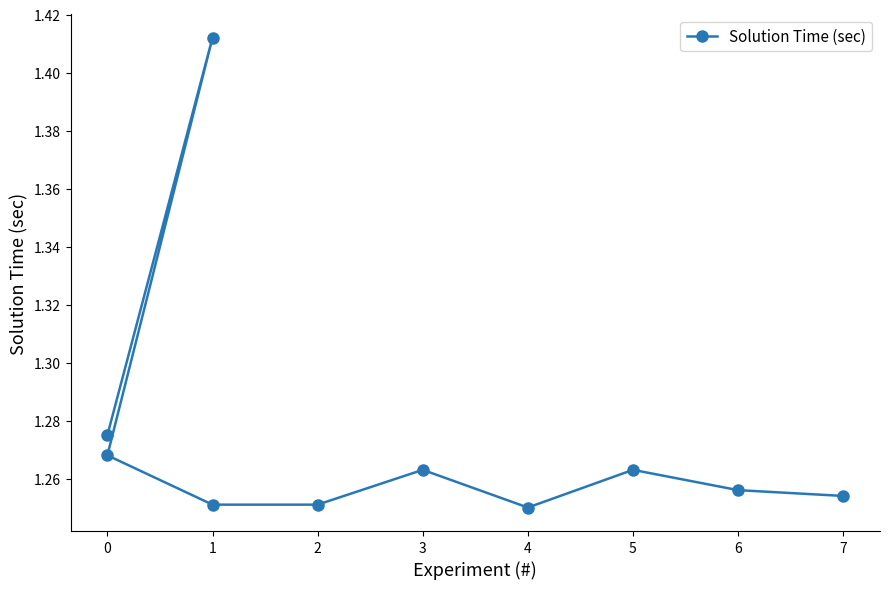

Reading left to right, transcribe all the data shown in this chart.

1.3	1.4	1.3	1.3	1.3	1.3	1.2	1.3	1.3	1.3